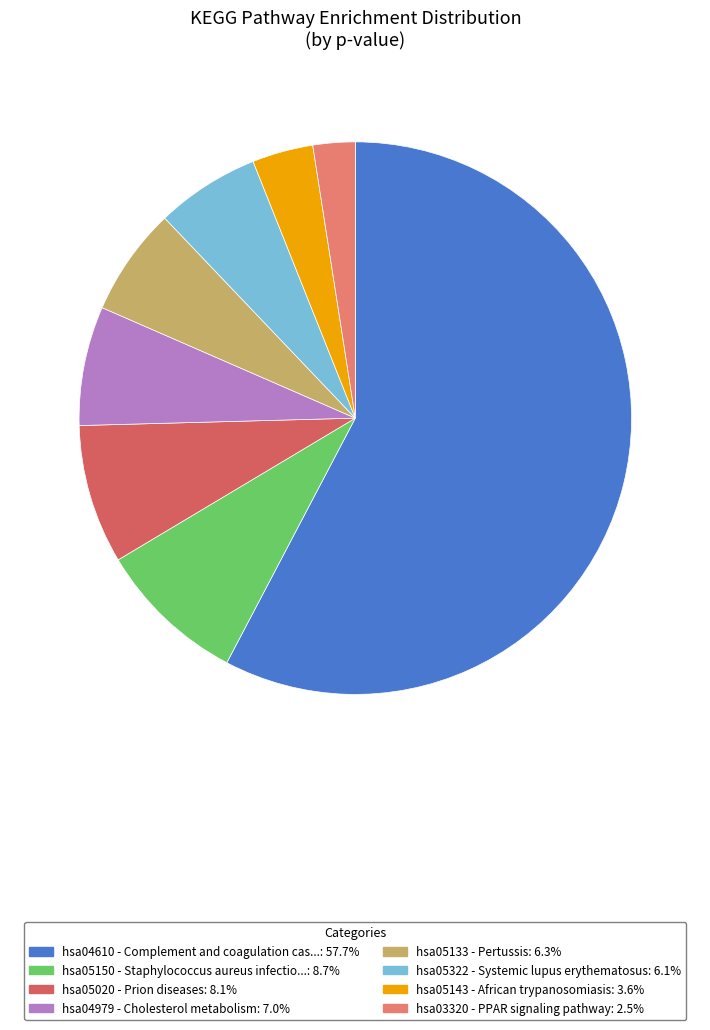

To the nearest percent, what portion does hsa05143 represent?

4%